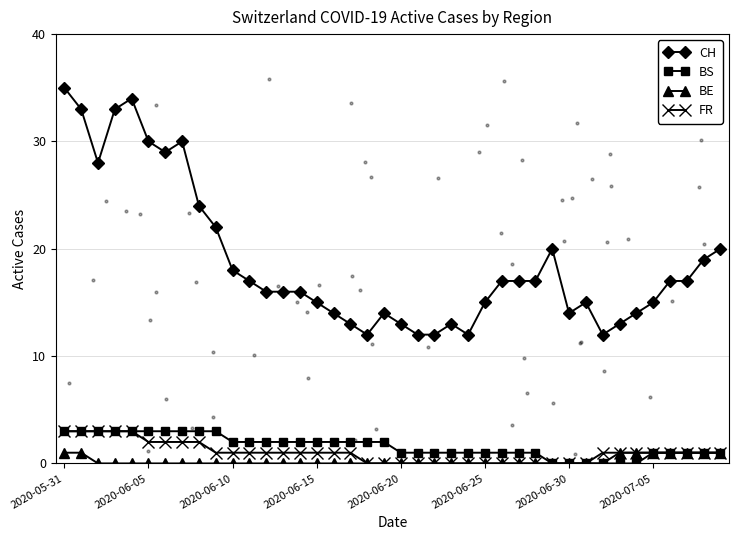

True or false: CH has more than 2 interior local peaks.

True